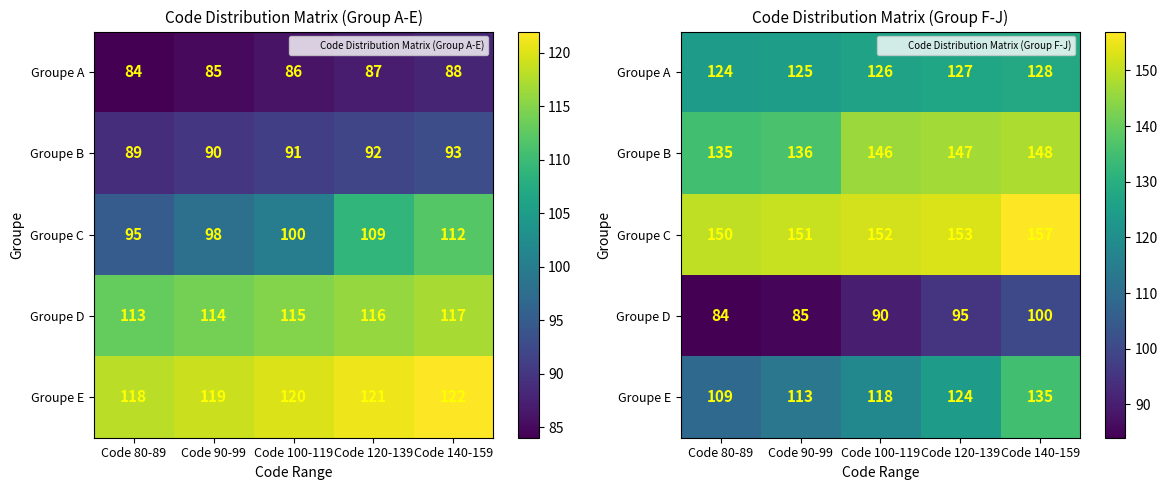

What is the sum of the Groupe D values at Code 80-89 and Code 90-99?

169